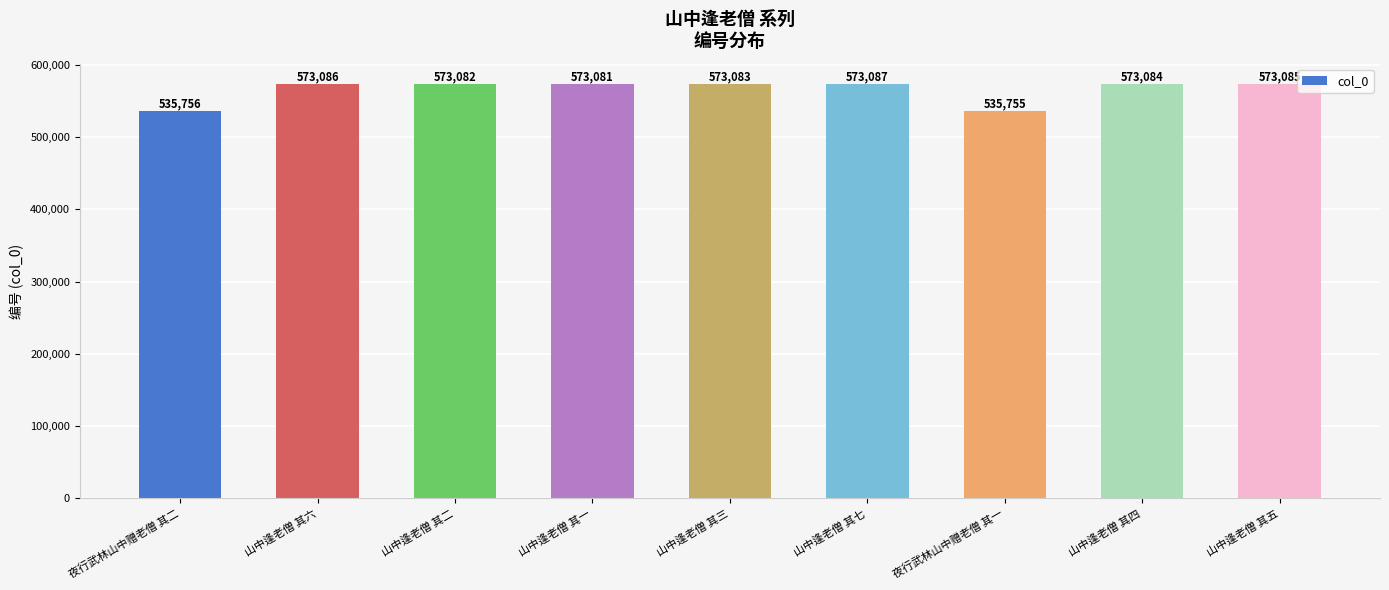

True or false: the data shows 754693 at 山中逢老僧 其二.

False